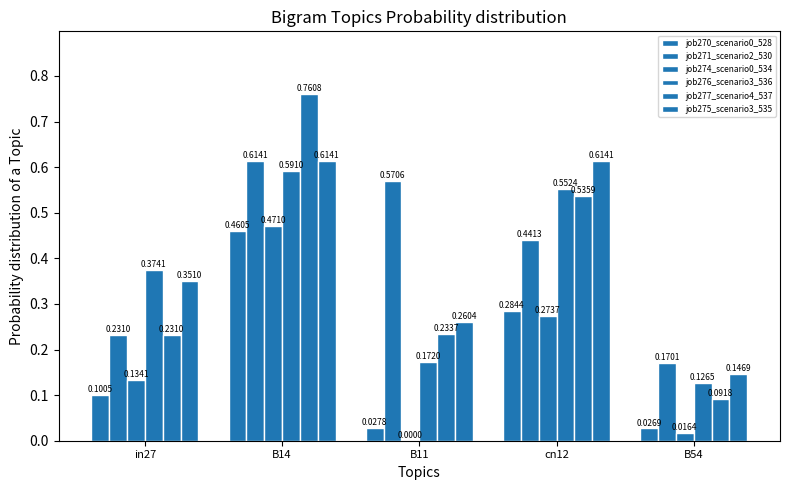

Is it true that job271_scenario2_530 equals 0.4 at cn12?

True